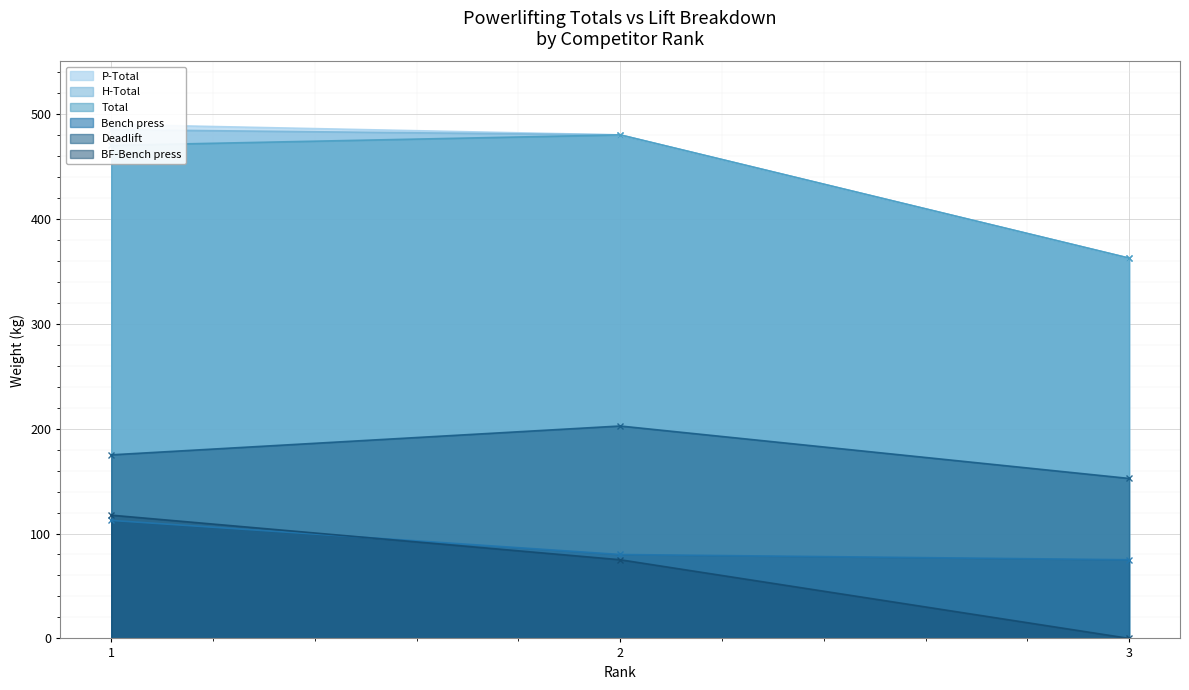

Which series has the largest range (max minus min)?

P-Total